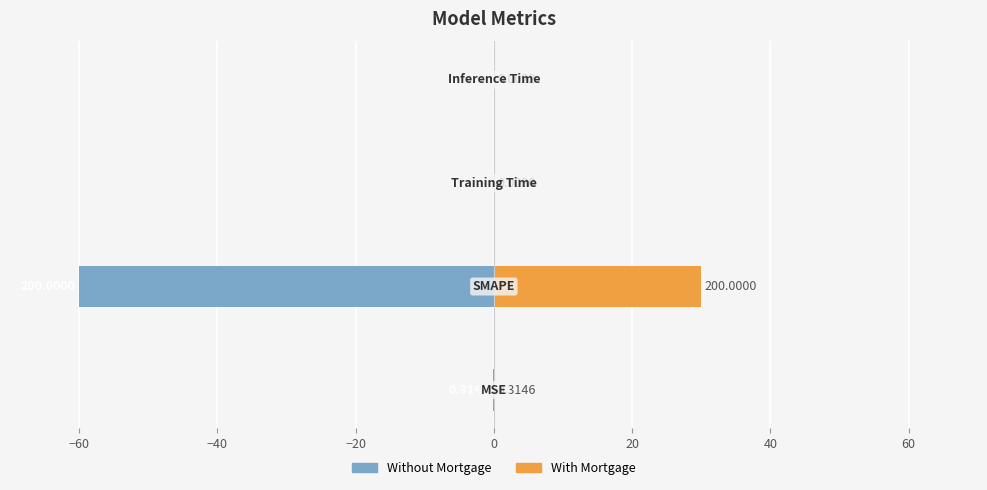

Which series has the largest total across all categories?

col_1 (right)